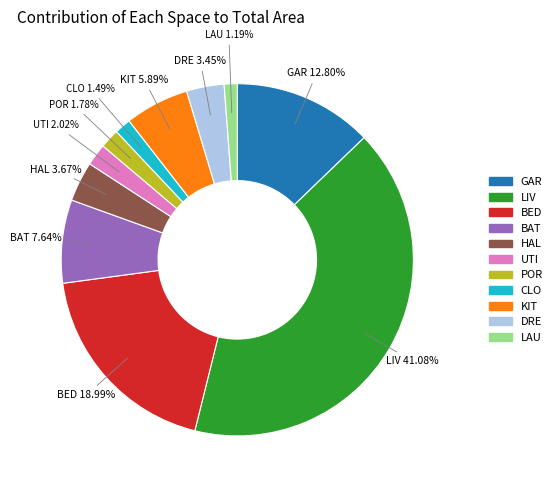

To the nearest percent, what portion does LAU represent?

1%